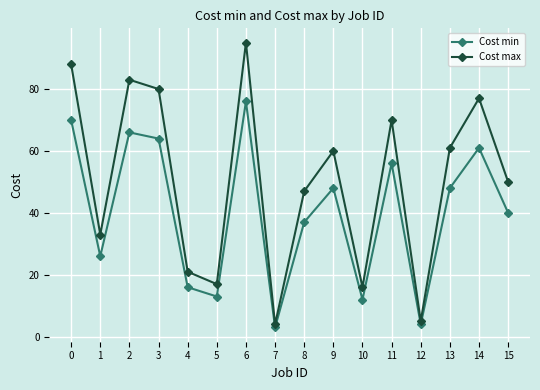

Reading left to right, extract all data points from this chart.

Cost min: 0=70	1=26	2=66	3=64	4=16	5=13	6=76	7=3	8=37	9=48	10=12	11=56	12=4	13=48	14=61	15=40
Cost max: 0=88	1=33	2=83	3=80	4=21	5=17	6=95	7=4	8=47	9=60	10=16	11=70	12=5	13=61	14=77	15=50